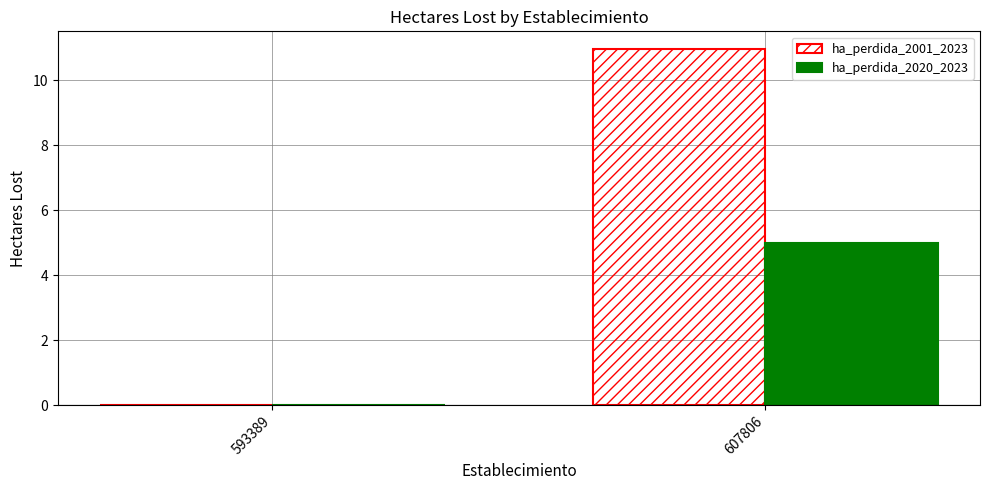

Which series has the largest total across all categories?

ha_perdida_2001_2023